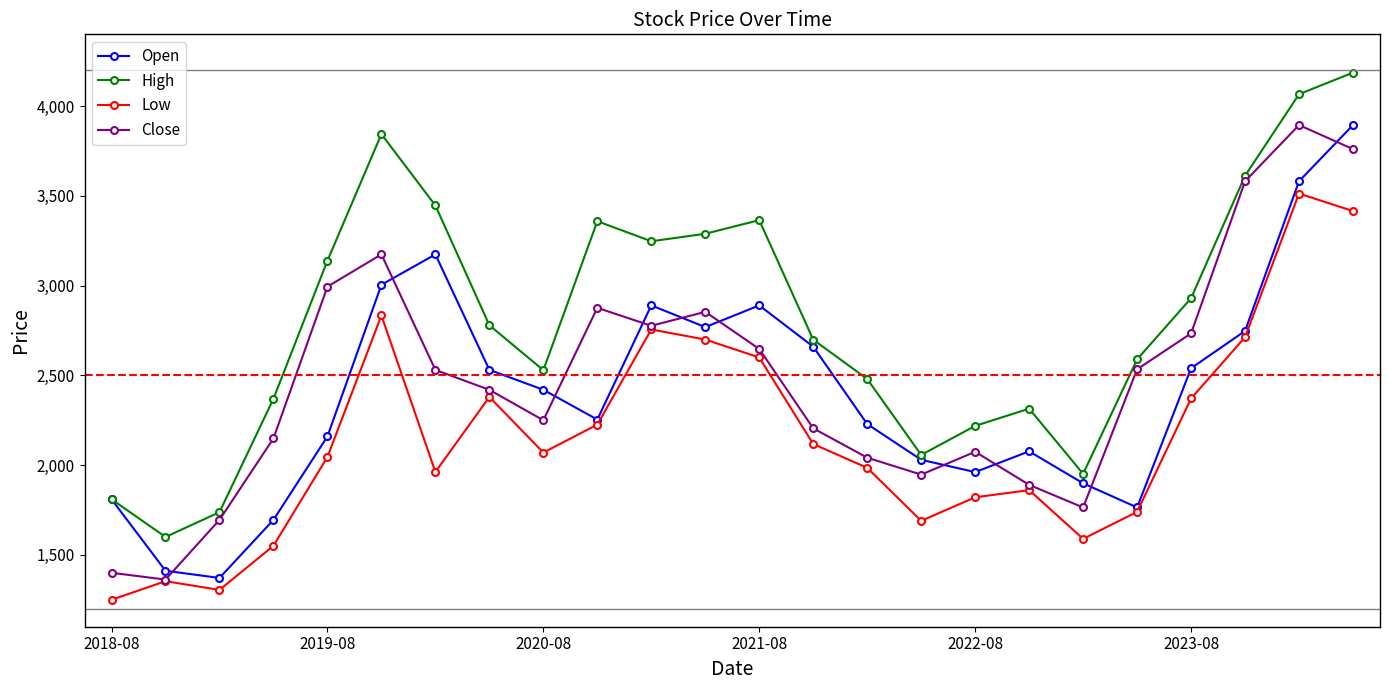

What is the minimum value for Close?

1362.6